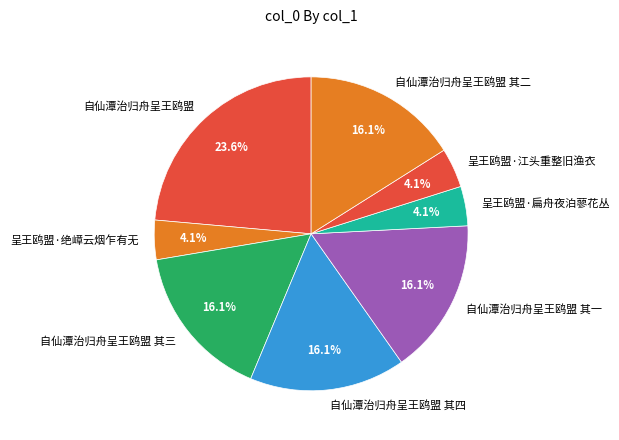

Which category has the biggest portion of the pie?

自仙潭治归舟呈王鸥盟